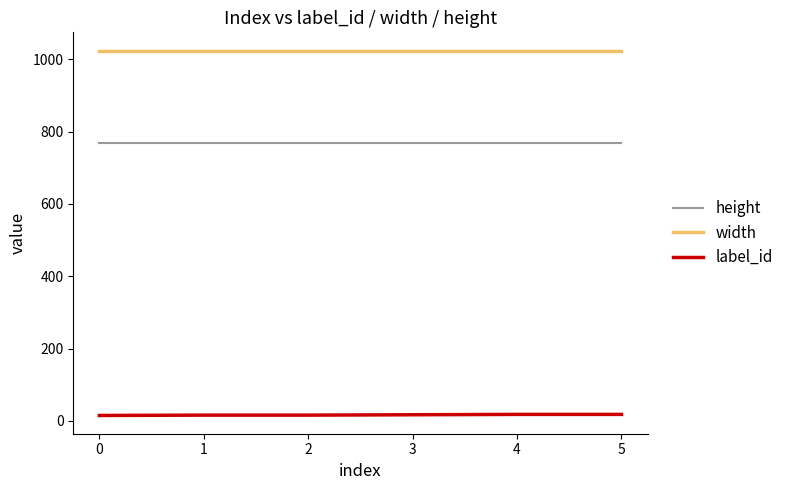

Rank the series by their maximum value, from lowest to highest.

label_id, height, width